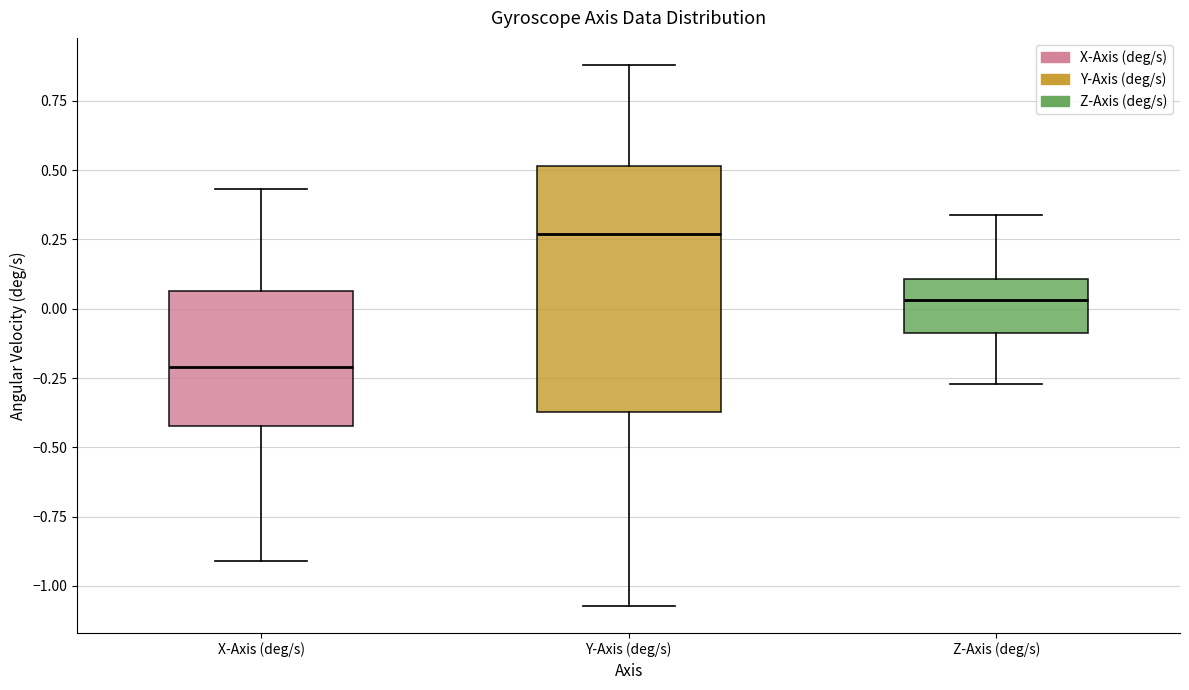

Which box is the tallest, from its lower edge to its upper edge?

Y-Axis (deg/s)